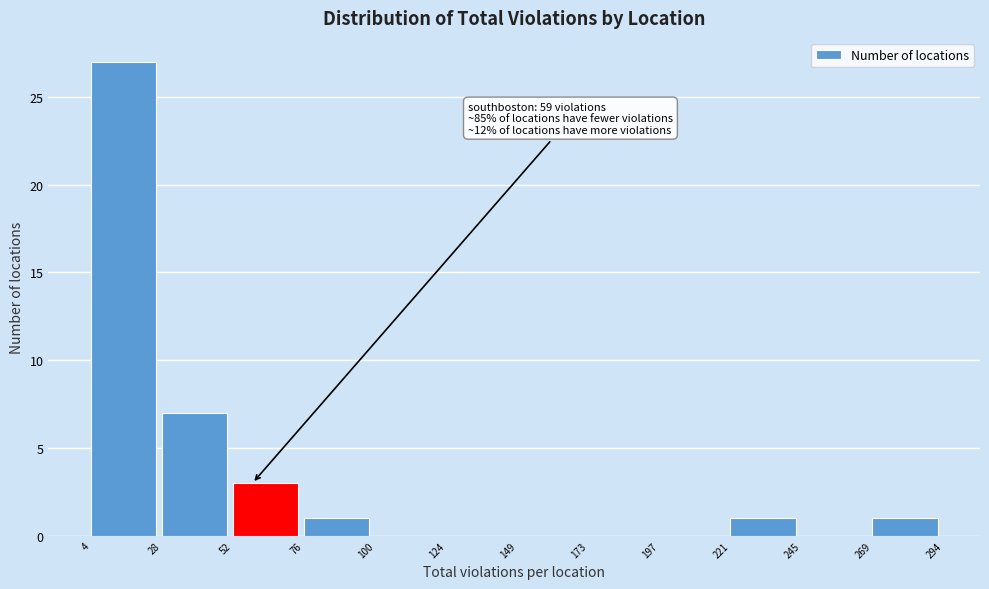

Which range on the x-axis has the tallest bar?

4 to 28